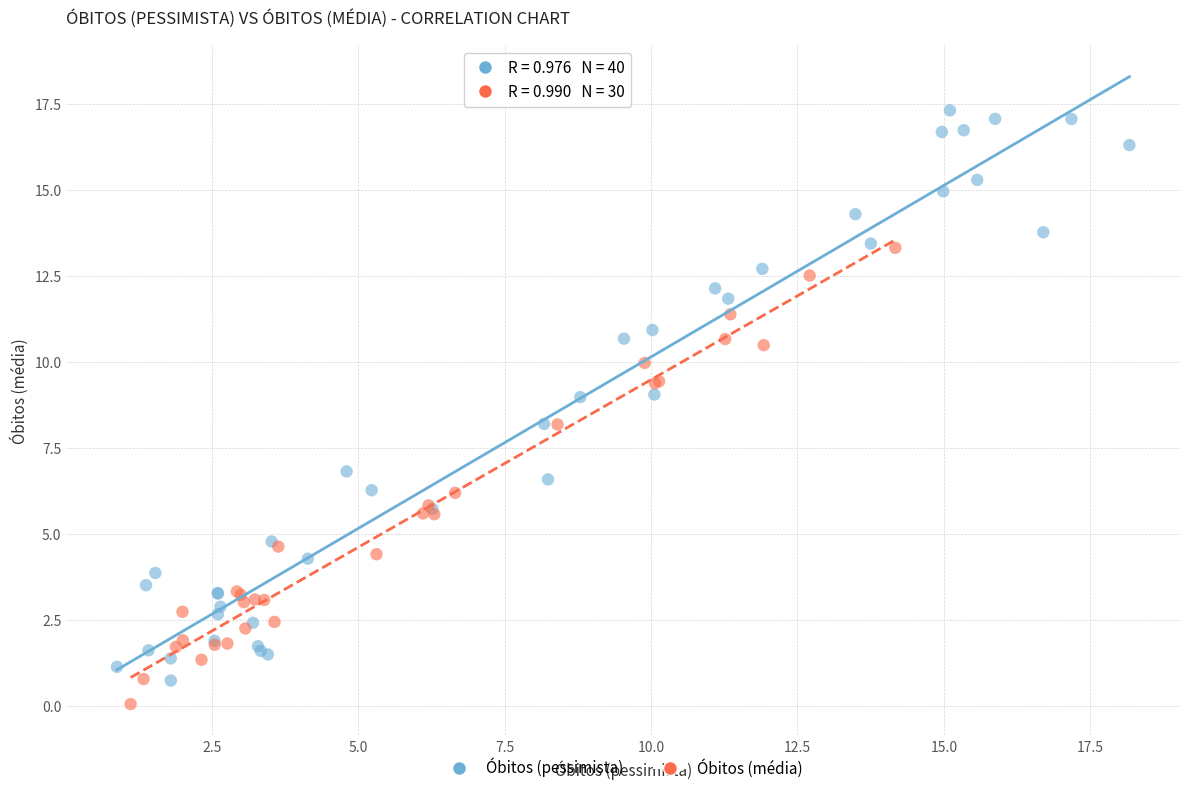

Which series reaches the maximum Y coordinate?

Óbitos (pessimista)